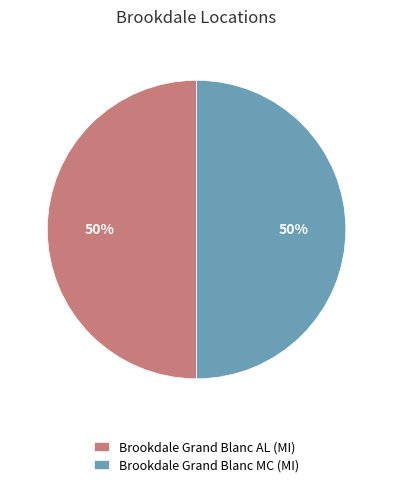

How many slices are in this pie chart?

2